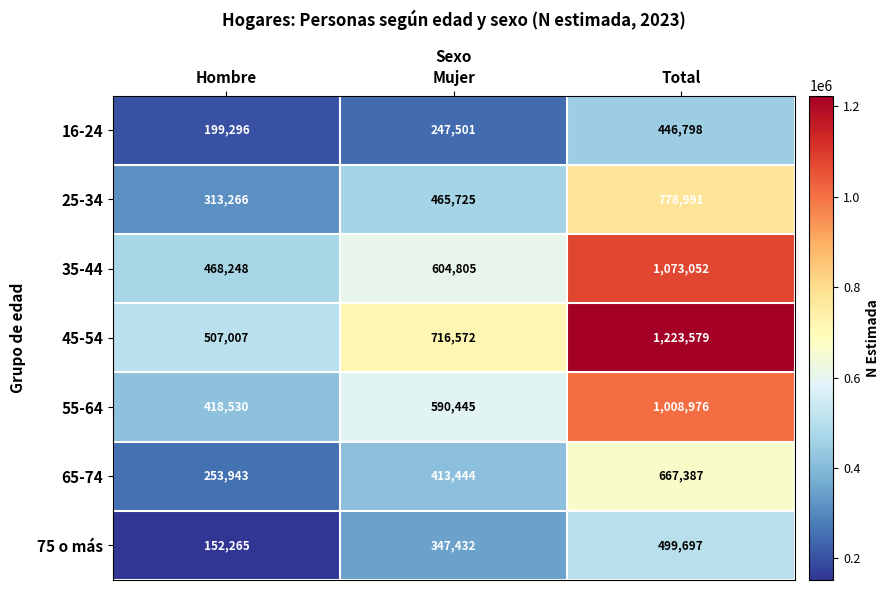

Reading right to left, list all the values displayed in this chart.

16-24: 446798	247501	199296
25-34: 778991	465725	313266
35-44: 1073052	604805	468248
45-54: 1223579	716572	507007
55-64: 1008976	590445	418530
65-74: 667387	413444	253943
75 o más: 499697	347432	152265